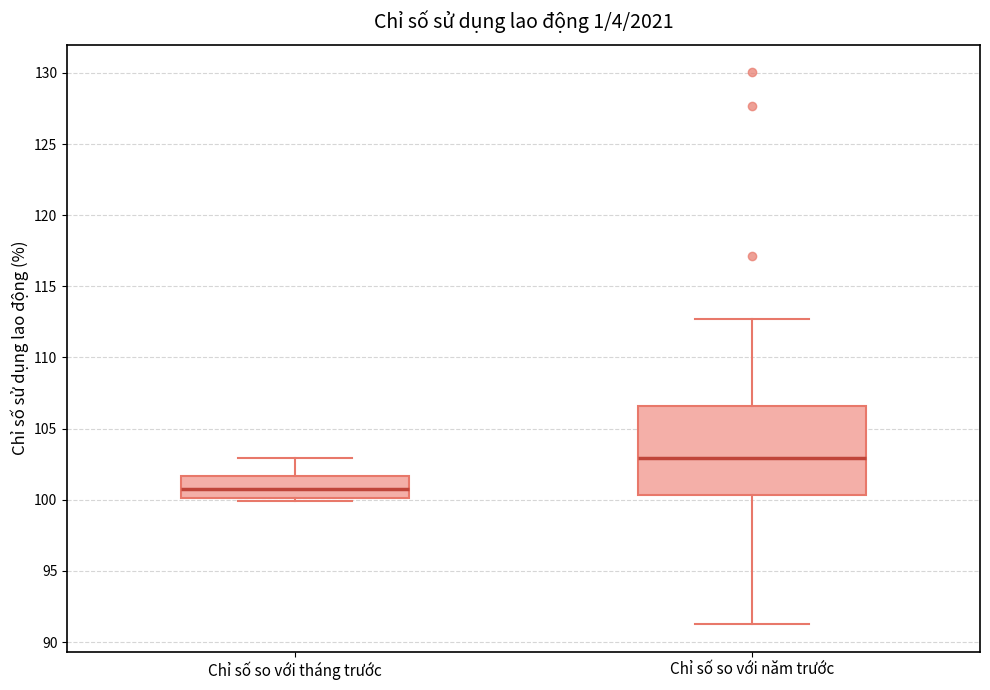

Reading left to right, read every box against the y-axis: the position of its median line, the range the box covers, and the ends of its whiskers. The values are not printed on the chart, so give them approximately, as read against the axis.

Chỉ số so với tháng trước: median 100.5, box 100.0 to 101.5, whiskers 100.0 (just below the box's lower edge) to 103.0
Chỉ số so với năm trước: median 103.0, box 100.5 to 106.5, whiskers 91.5 to 112.5